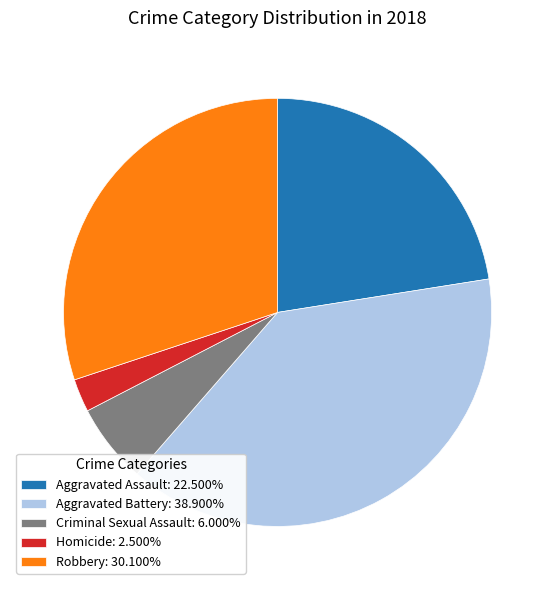

Combined, do Robbery: 30.100% and Criminal Sexual Assault: 6.000% account for over 50%?

No